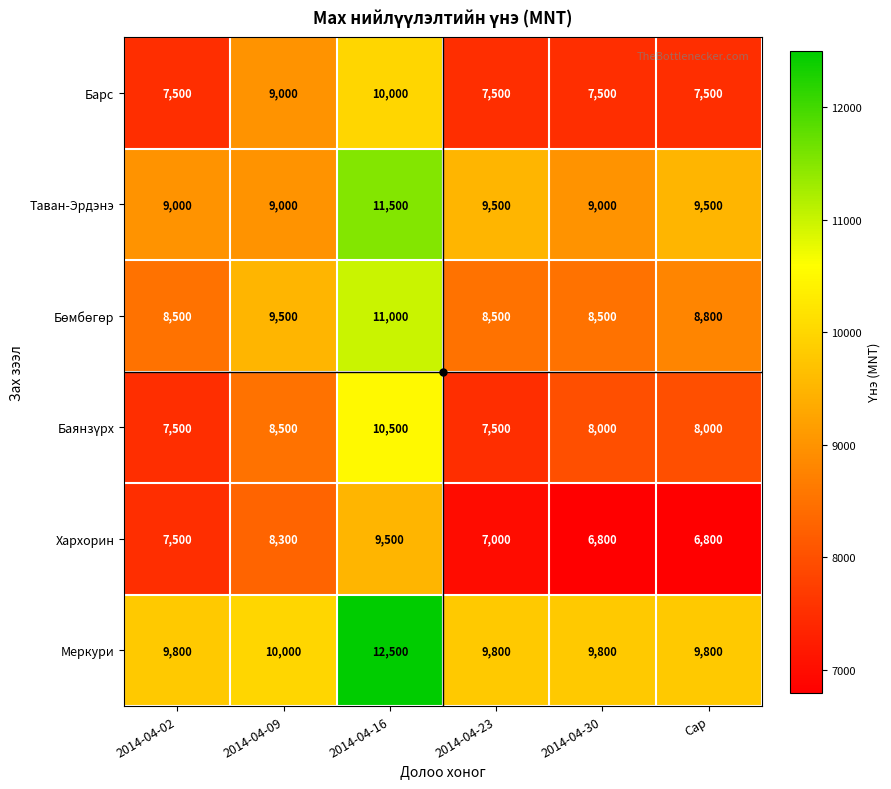

The Хархорин series shows 6800 at 2014-04-30. True or false?

True